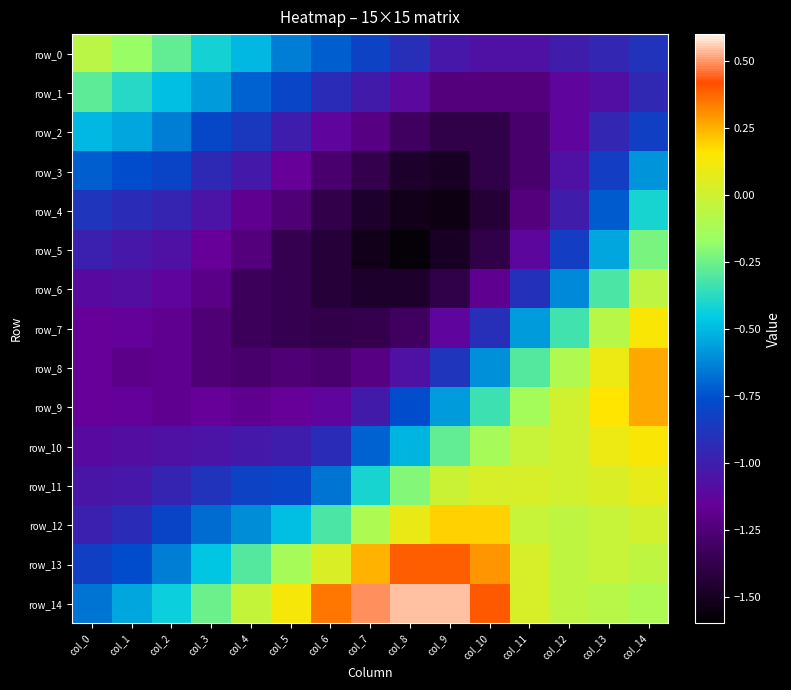

At how many categories does at least one series exceed 0?

10